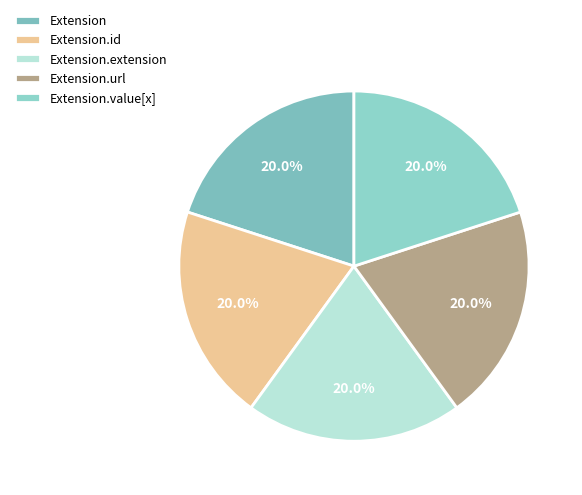

Does Extension.id represent more than half of the total?

No